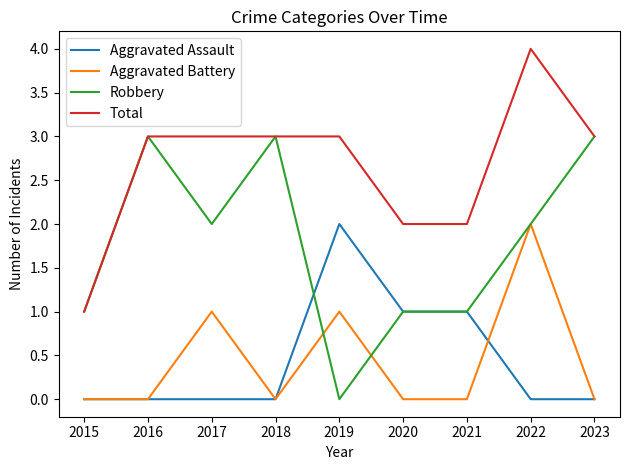

Read the Total value at 2019.

3